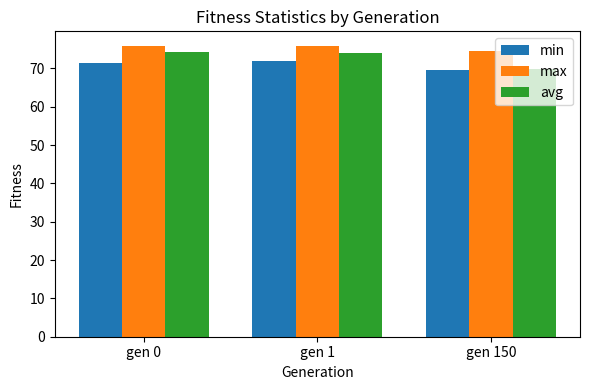

What is the average value of the max series?

75.4